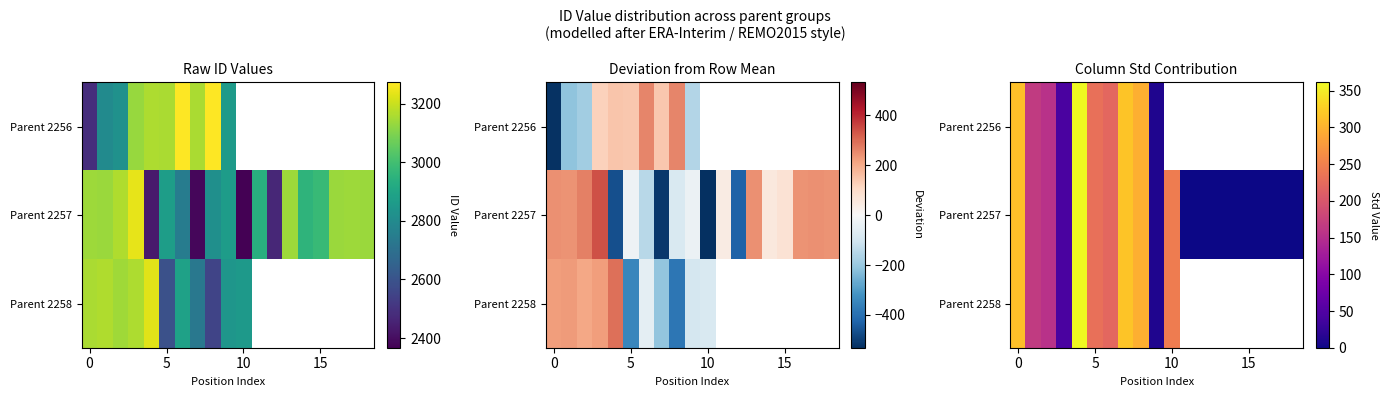

Rank the series by their average value, from highest to lowest.

Parent 2256, Parent 2257, Parent 2258